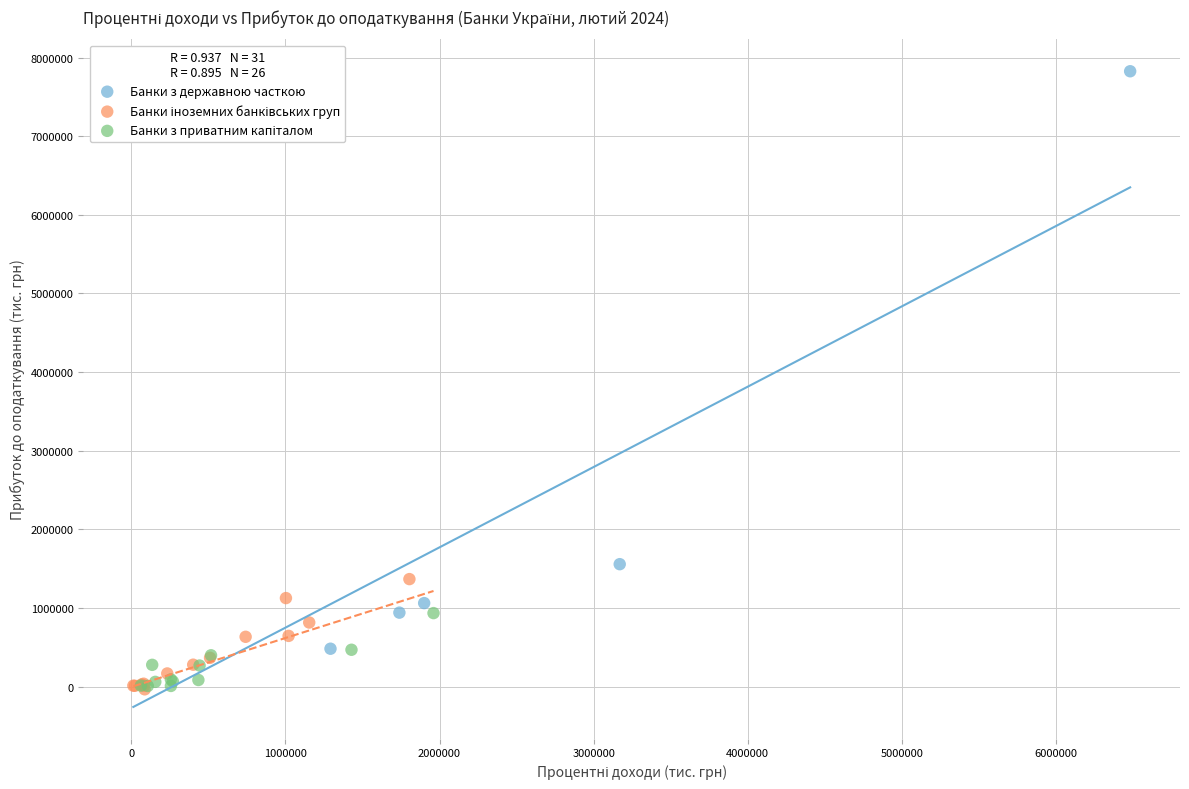

Which series reaches the maximum Y coordinate?

Банки з державною часткою